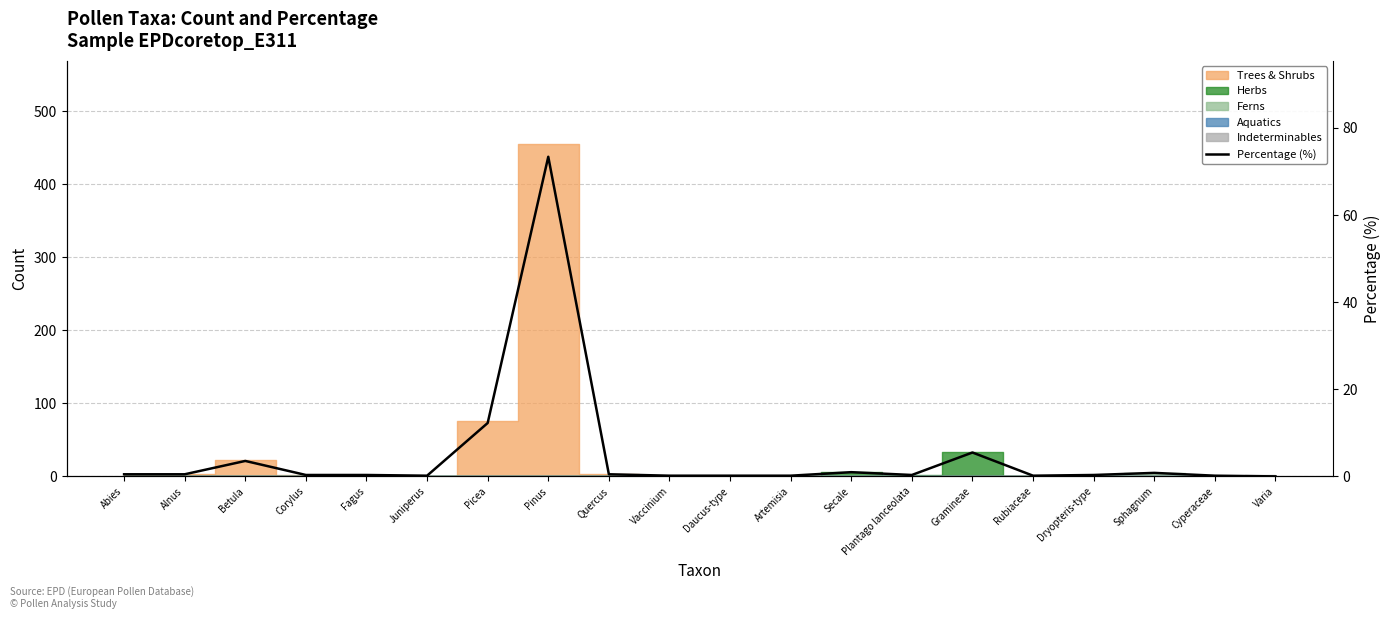

How many points are lower than both their immediate neighbors (excluding endpoints)?

3